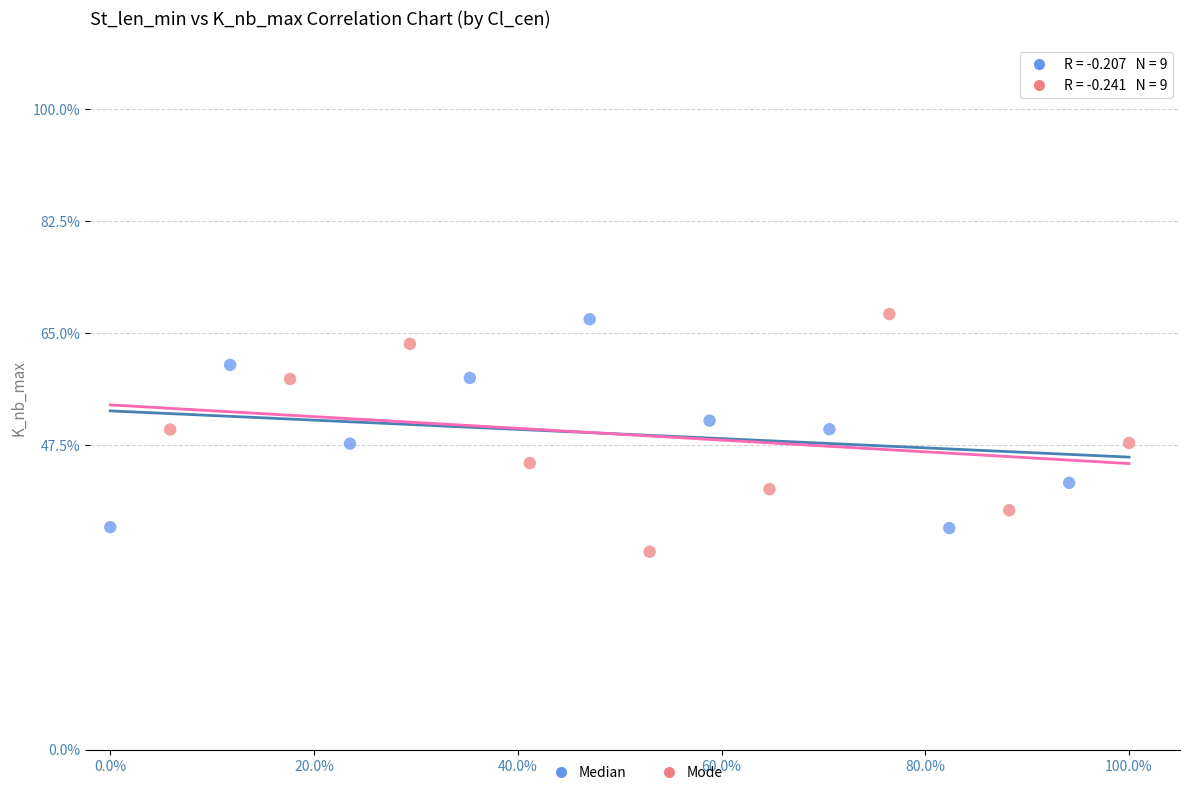

Which series reaches the minimum Y coordinate?

Mode